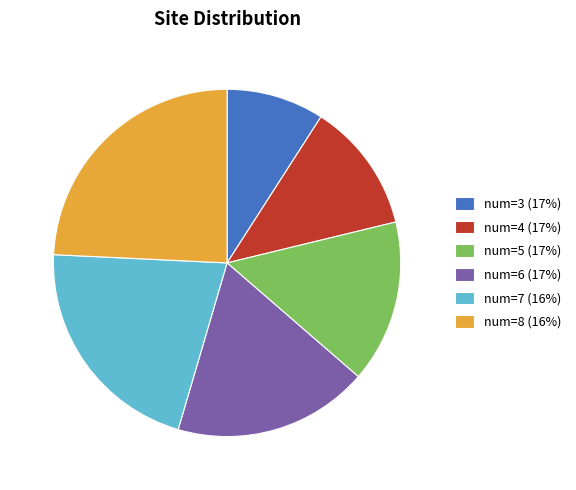

The num=6 (17%) slice represents 26% of the pie. True or false?

False